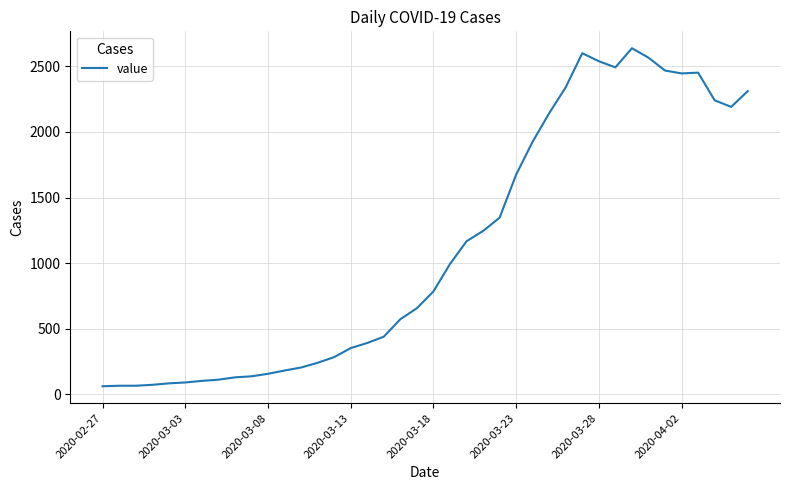

What is the maximum value shown in the chart?

2638